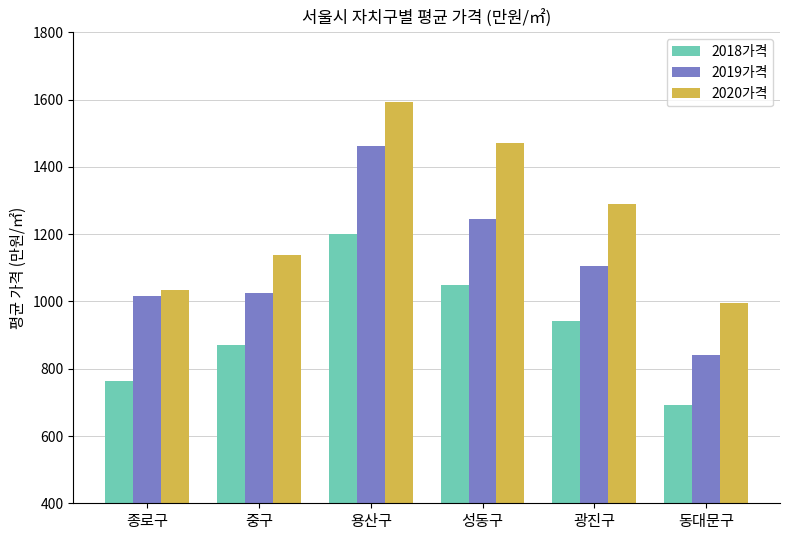

Rank the series by their maximum value, from lowest to highest.

2018가격, 2019가격, 2020가격